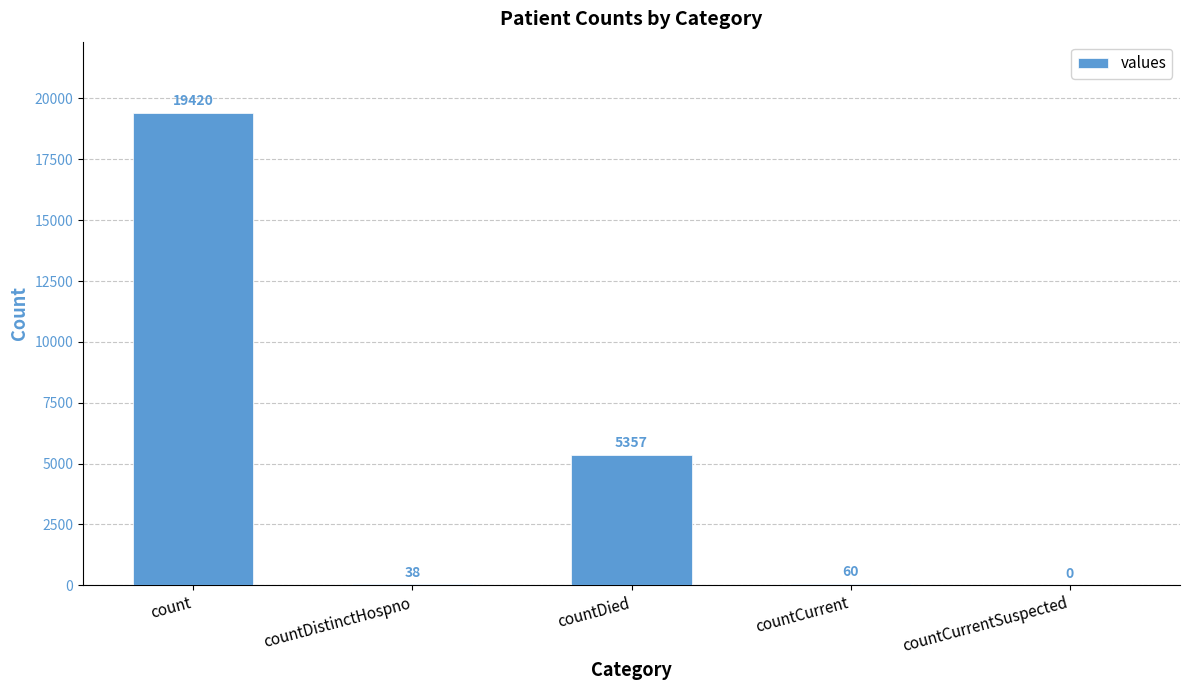

Reading right to left, extract all data points from this chart.

0	60	5357	38	19420